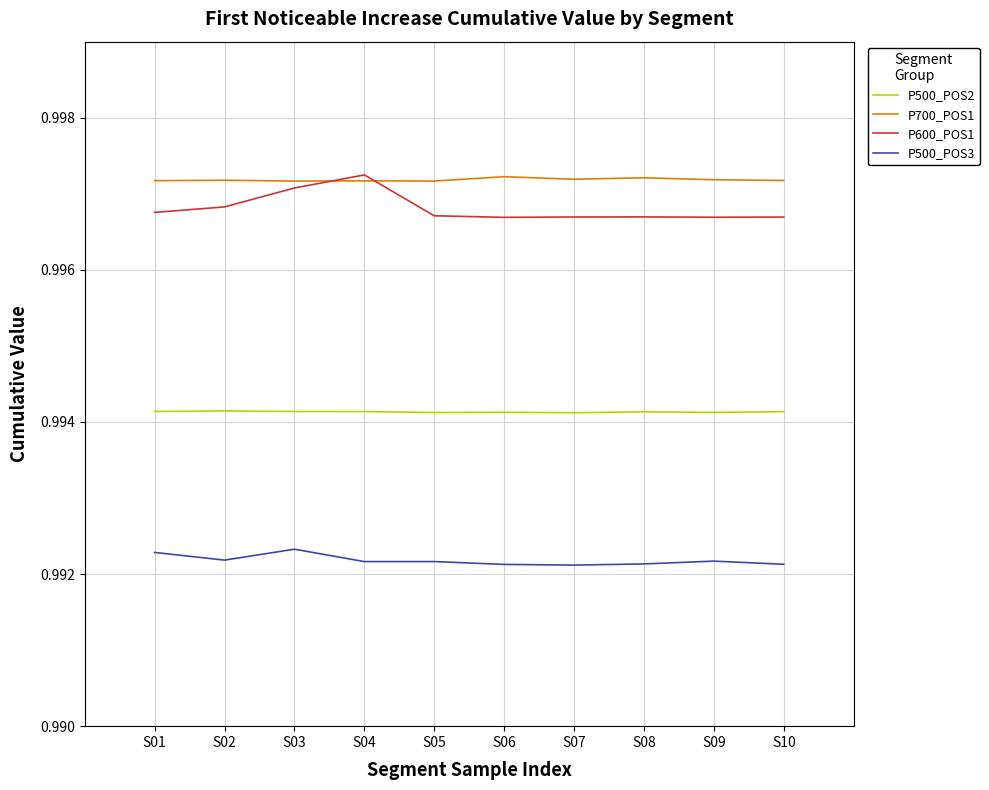

Which series has the widest spread of values?

P600_POS1